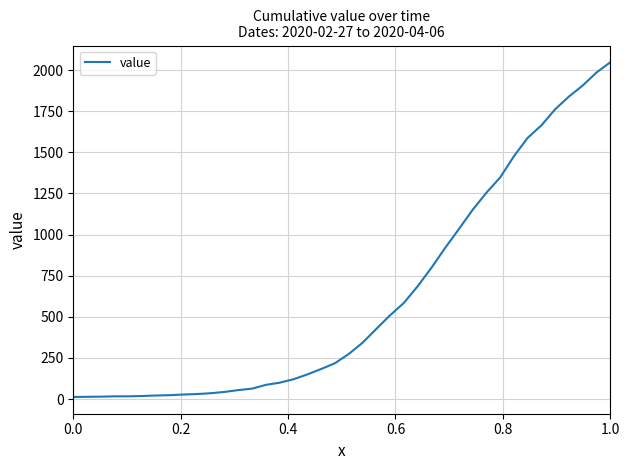

What is the difference between the maximum and minimum values?

2034